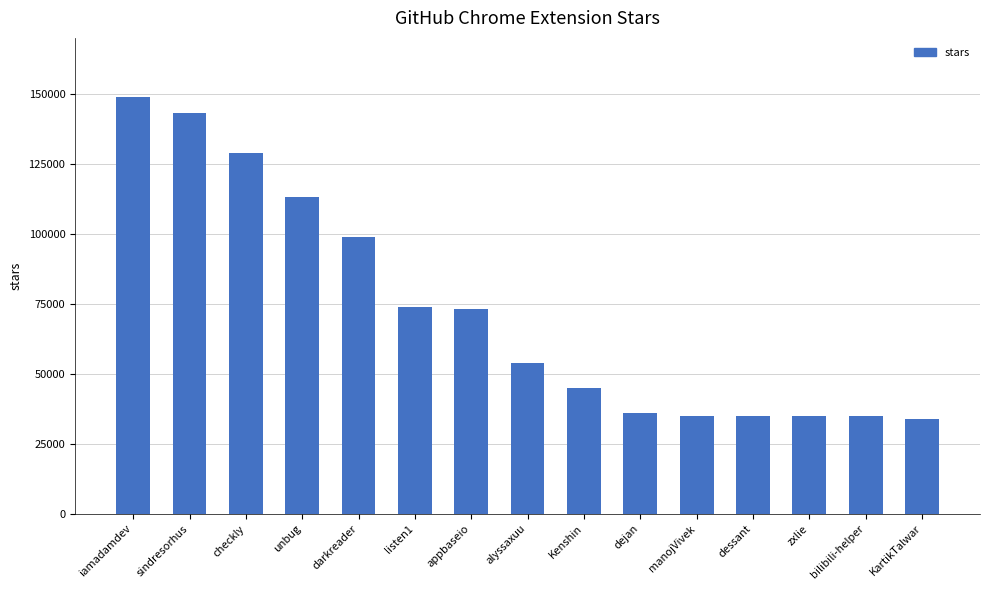

What is the label of the 12th bar from the left?

dessant